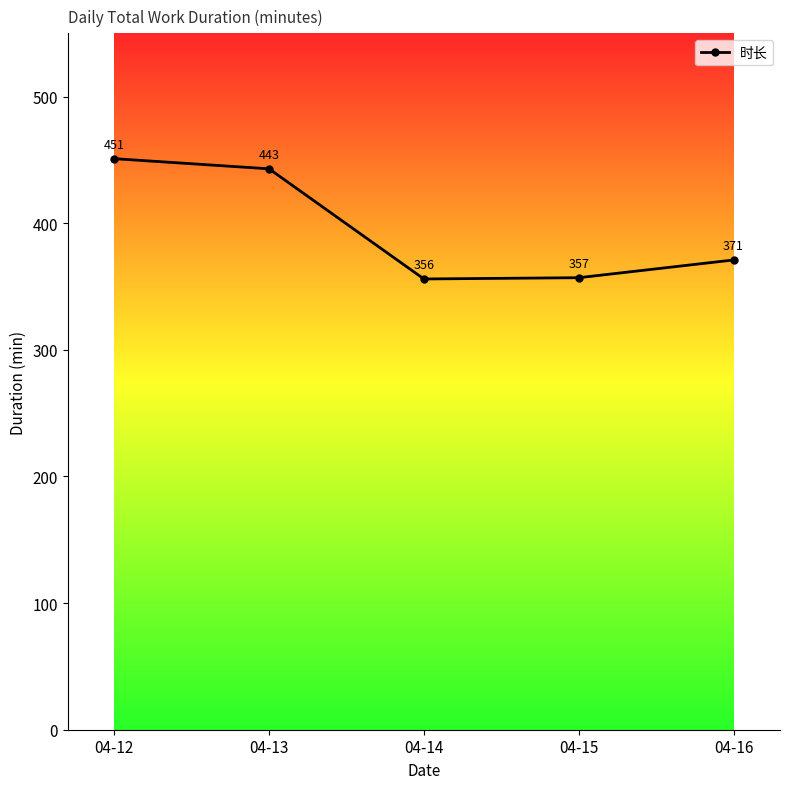

Is it true that the value at 04-13 is 754?

False